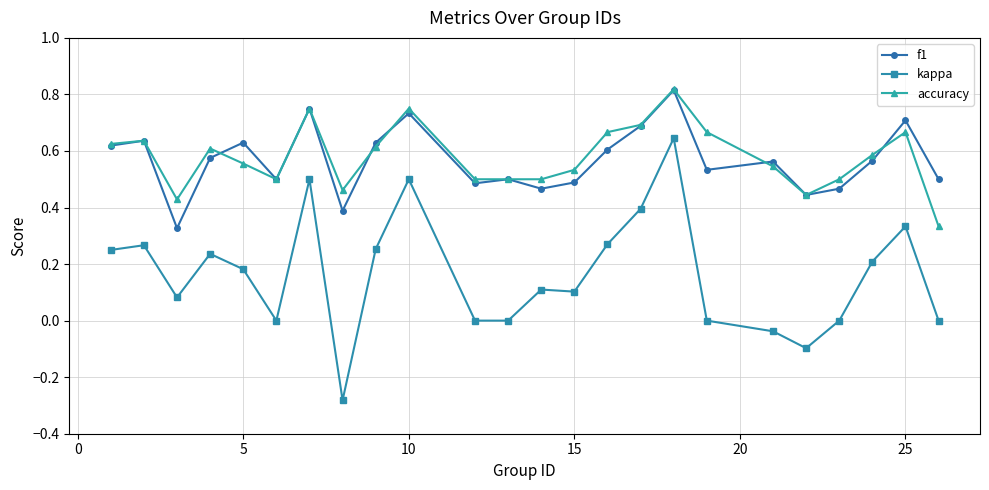

Which series has the widest spread of values?

kappa